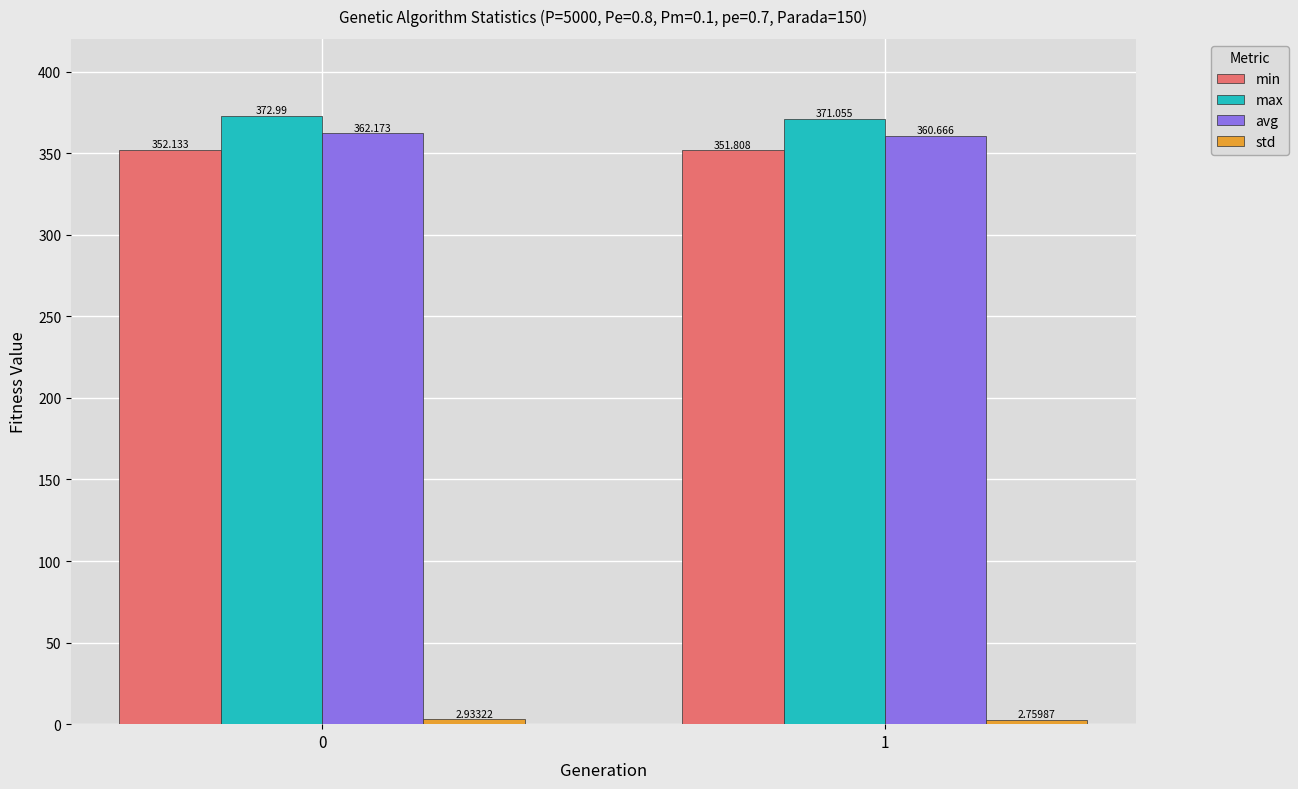

Between 0 and 1, which series saw the biggest shift?

max